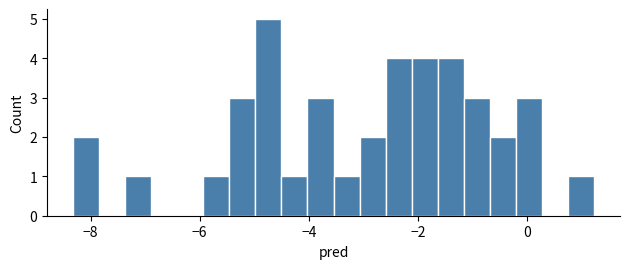

Read against the x-axis, roughly where is the centre of the tallest bar?

-4.8